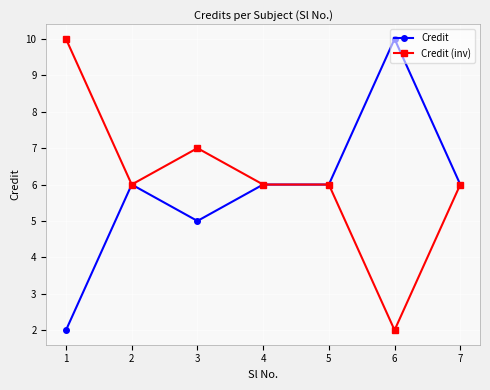

The Credit series shows 4 at 1. True or false?

False